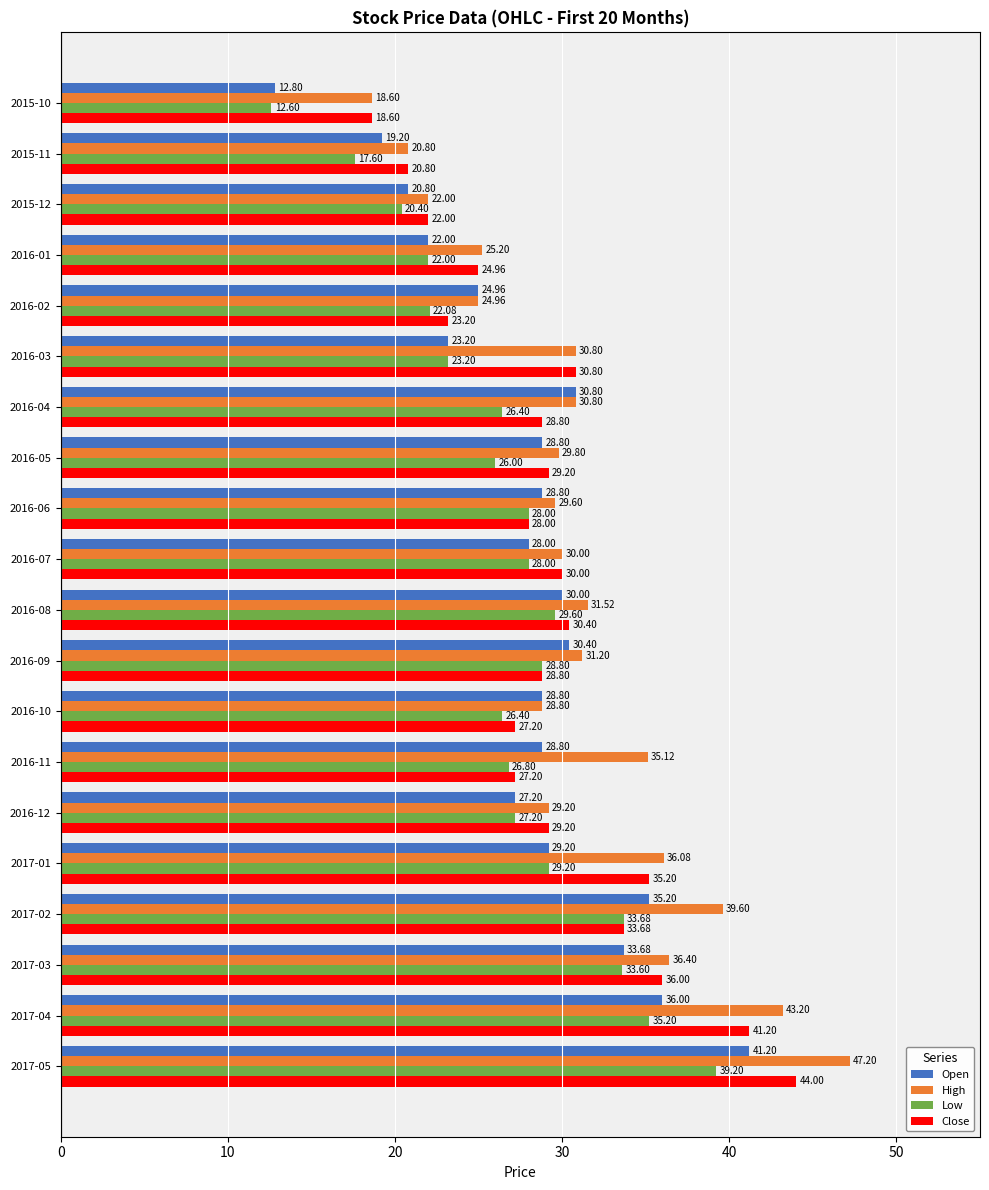

Which series has the largest range (max minus min)?

High